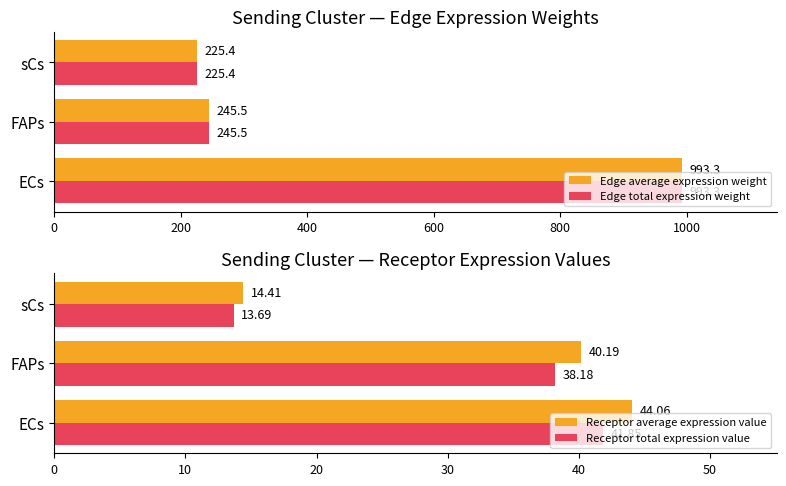

The Receptor average expression value series shows 22.8 at ECs. True or false?

False